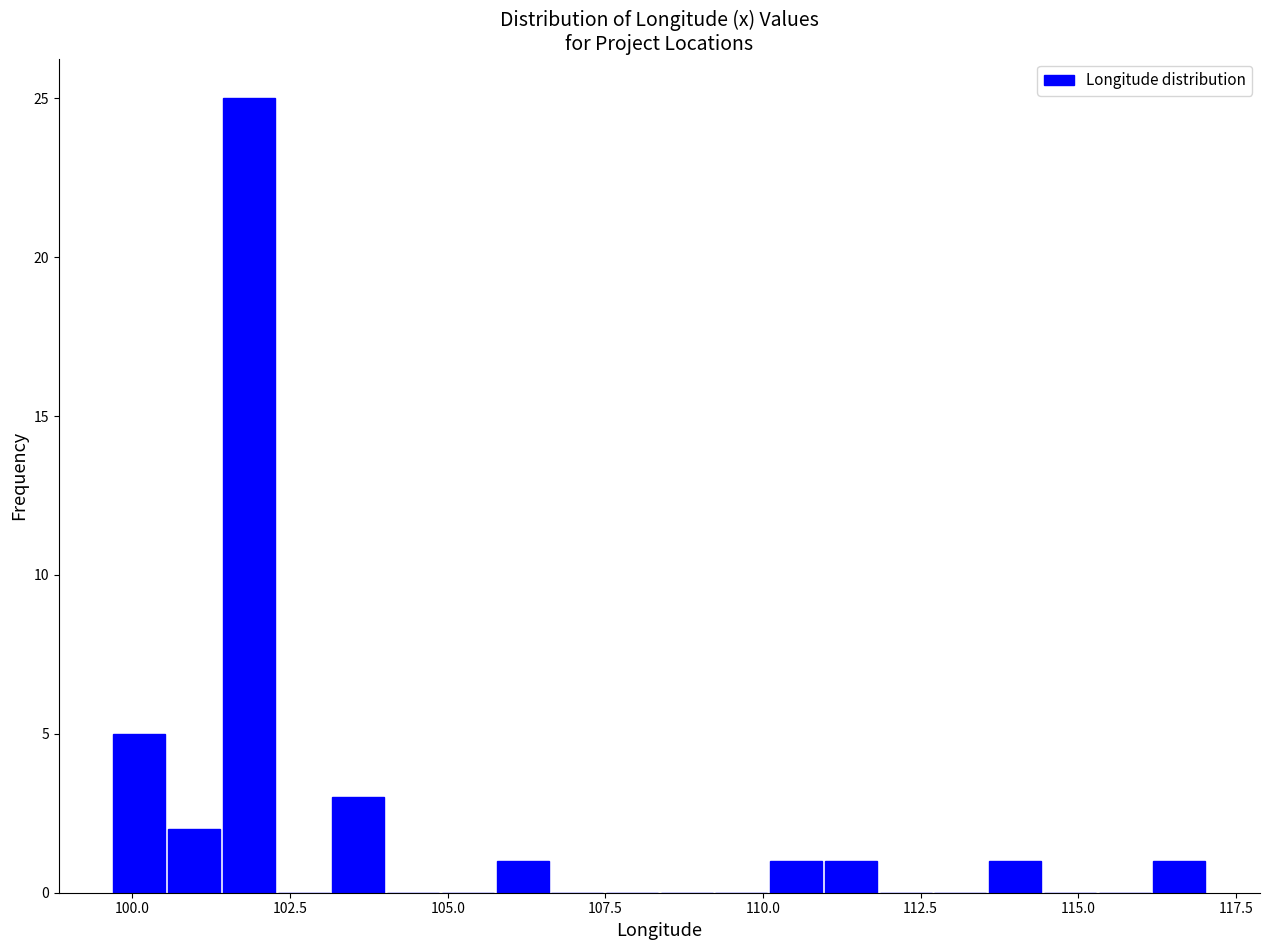

Read against the x-axis, roughly where is the centre of the tallest bar?

102.0